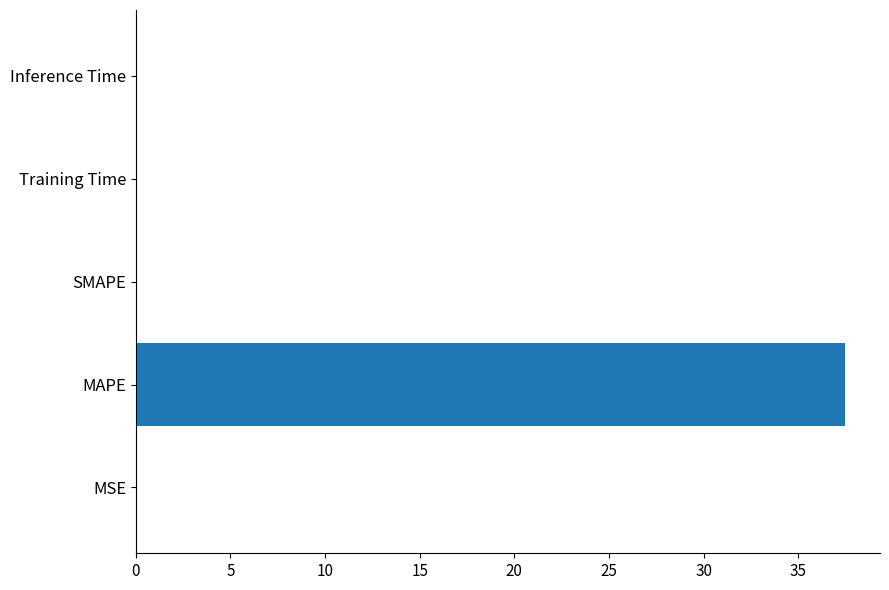

Which has a higher value, Inference Time or MAPE?

MAPE